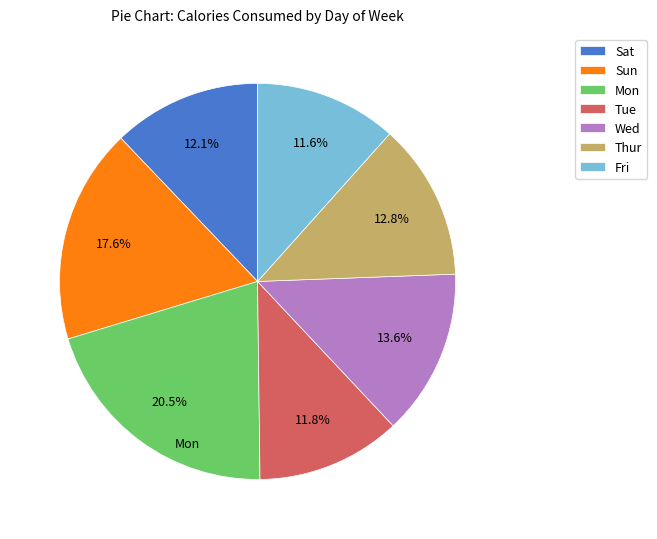

What is the ratio of the value at Sun to the value at Wed?

1.3